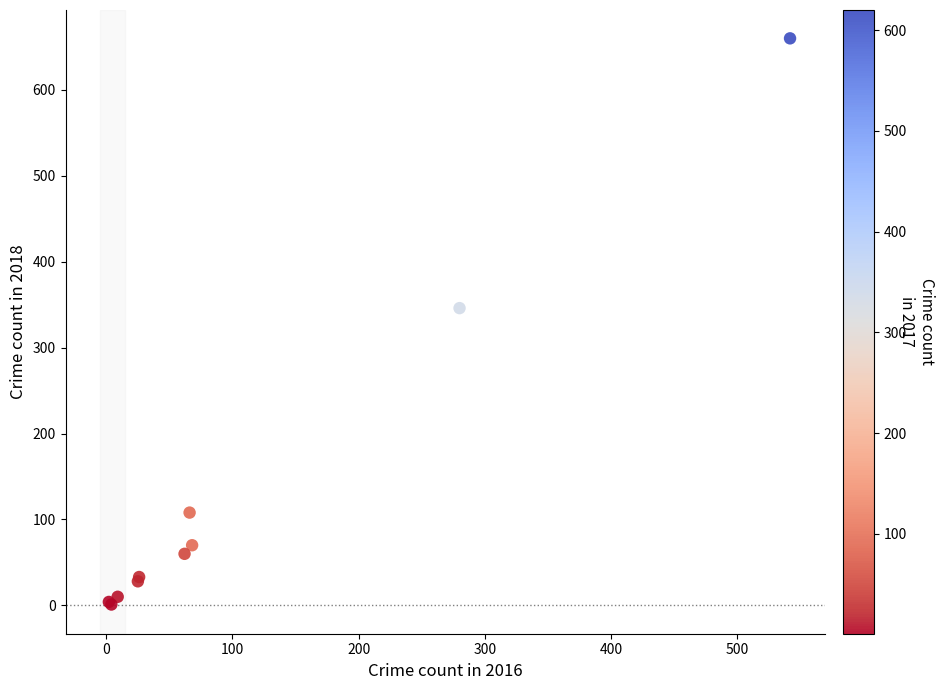

What Y value in the scatter plot is closest to 330?

346